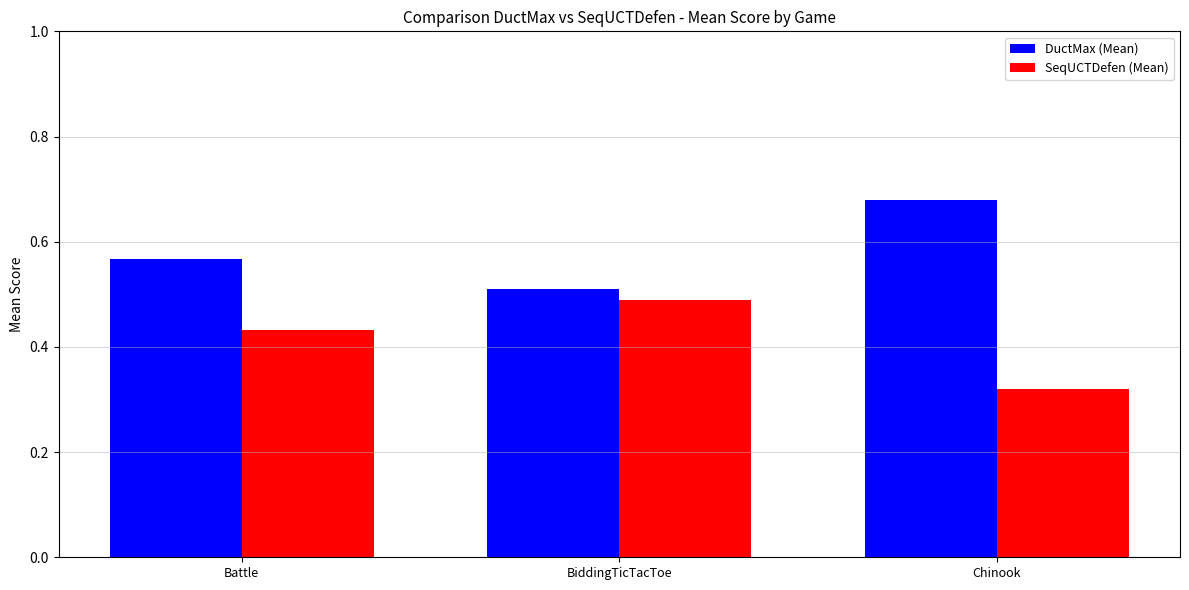

At which label does SeqUCTDefen (Mean) reach its minimum?

Chinook